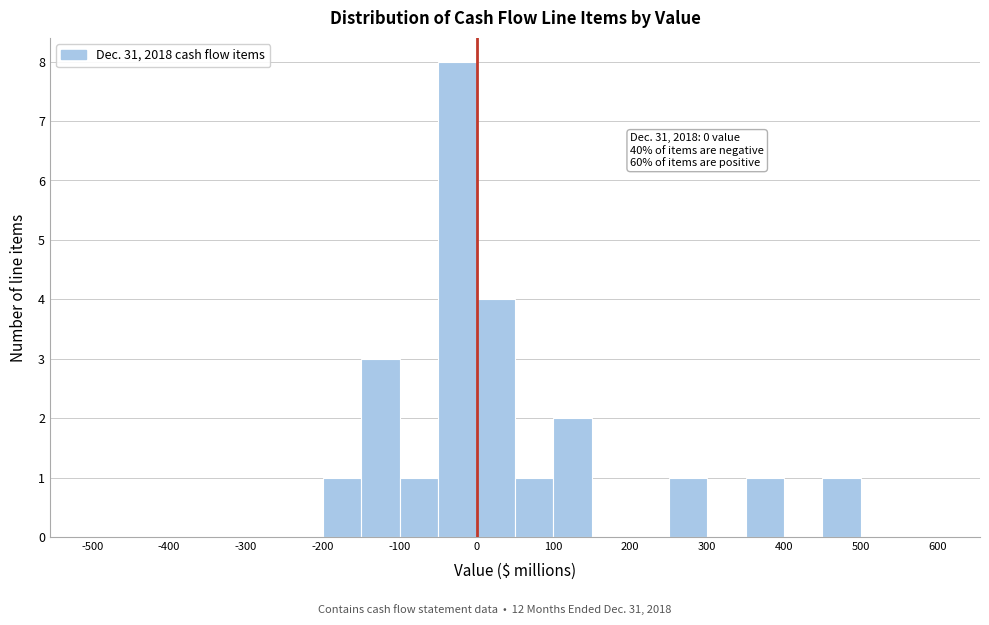

Over which range of the x-axis is the bar tallest?

-50 to 0